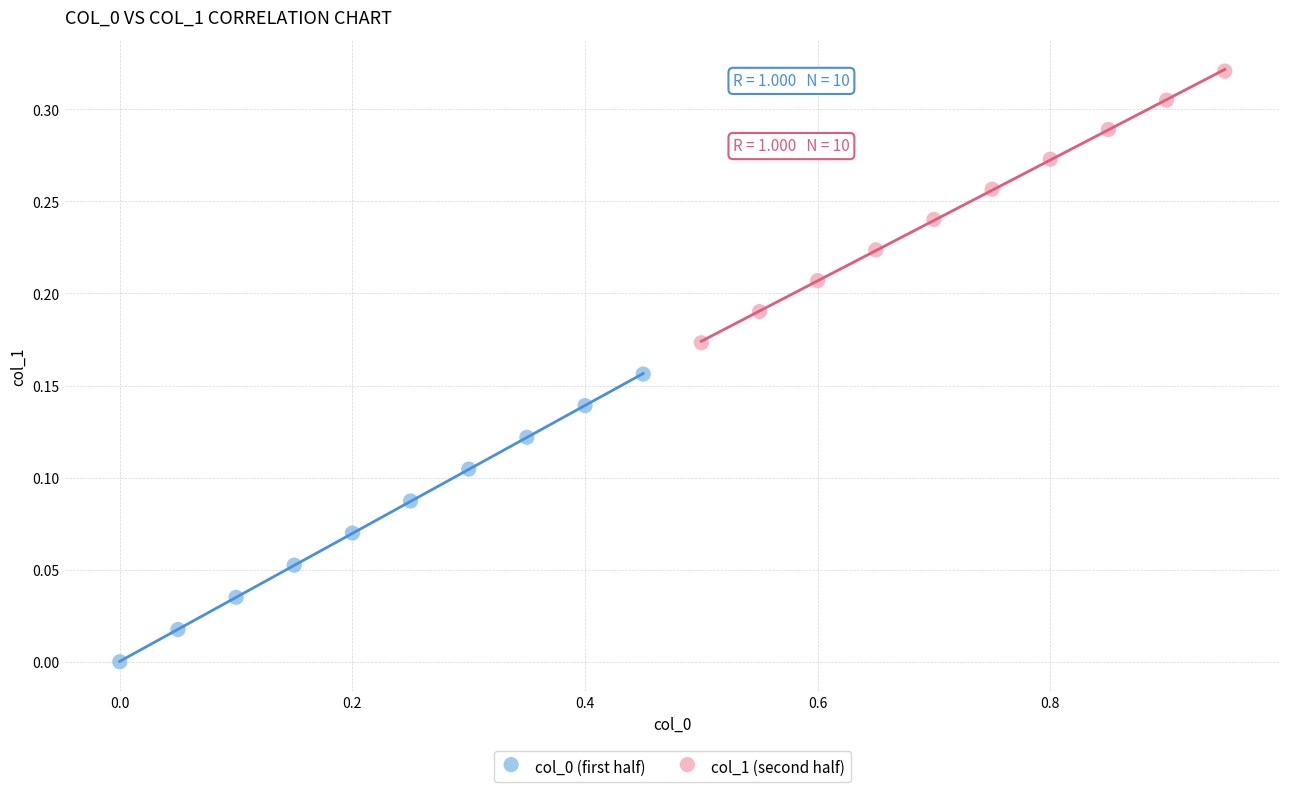

Which series contains the highest Y value?

col_1 (second half)